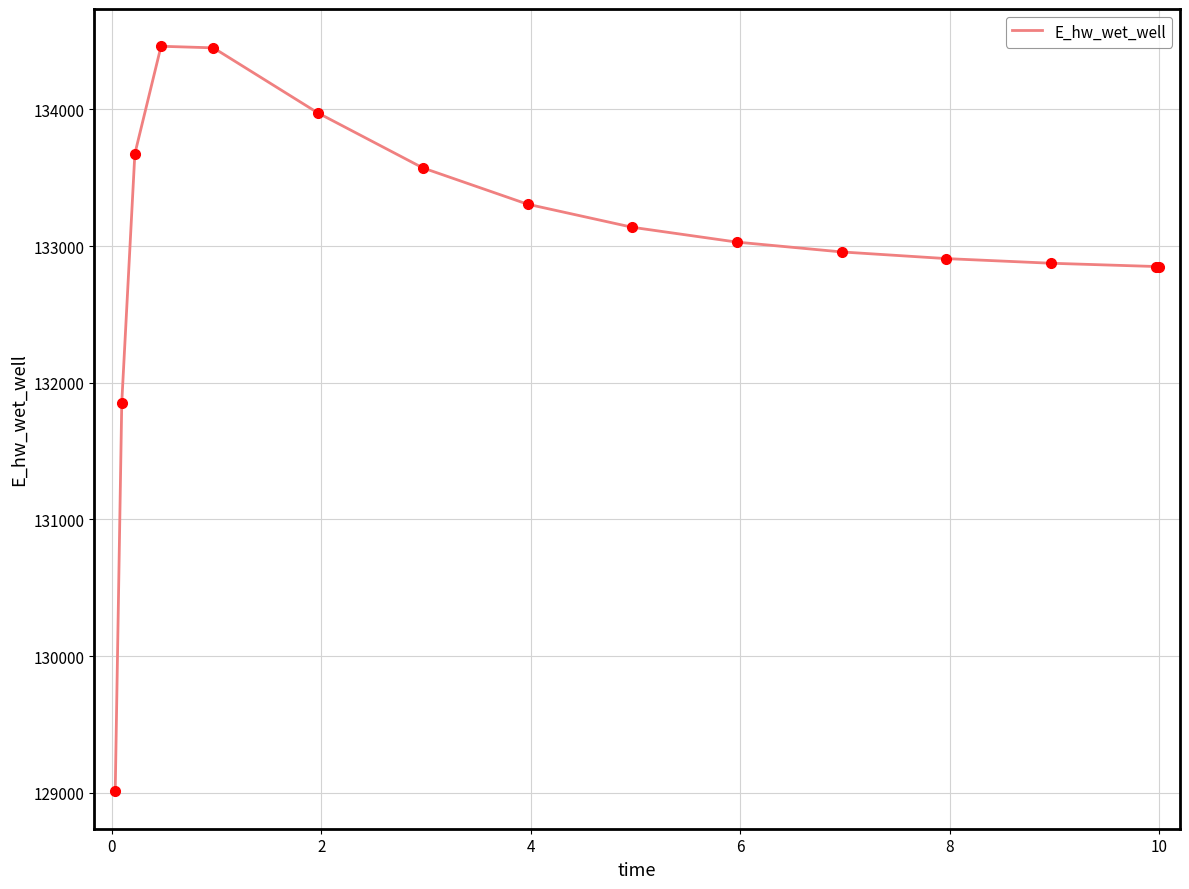

What is the maximum value shown in the chart?

134462.4